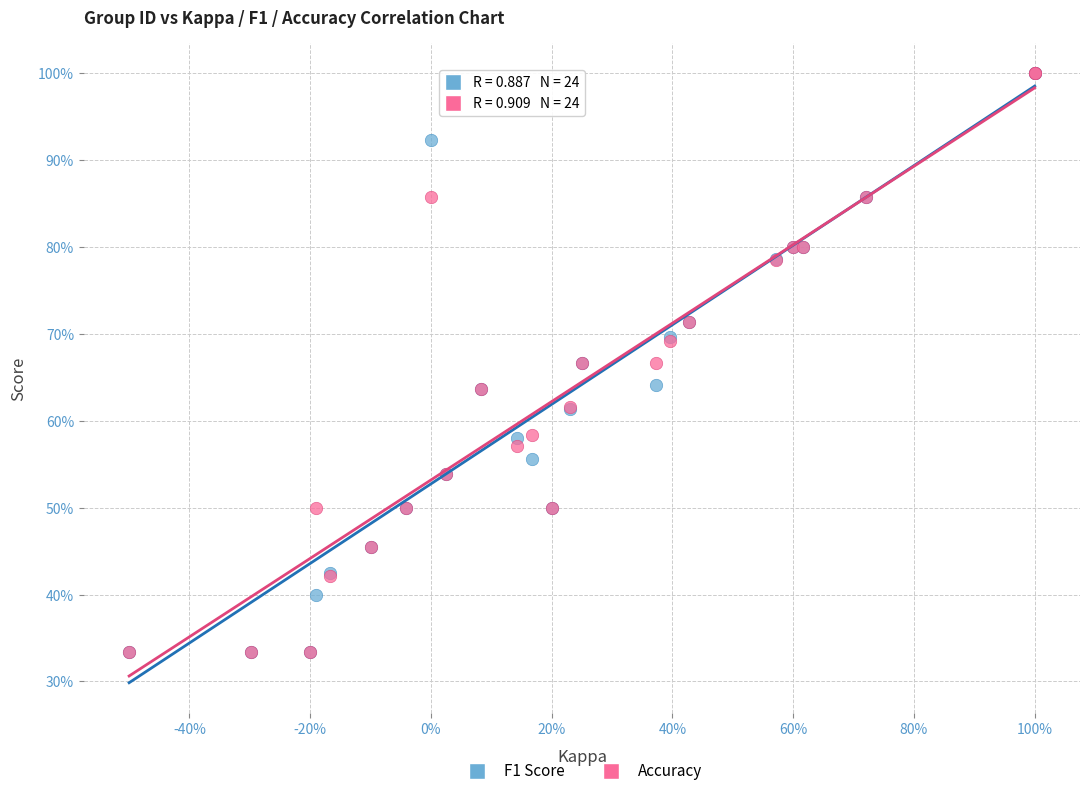

What are all the series names shown in the legend?

F1 Score, Accuracy